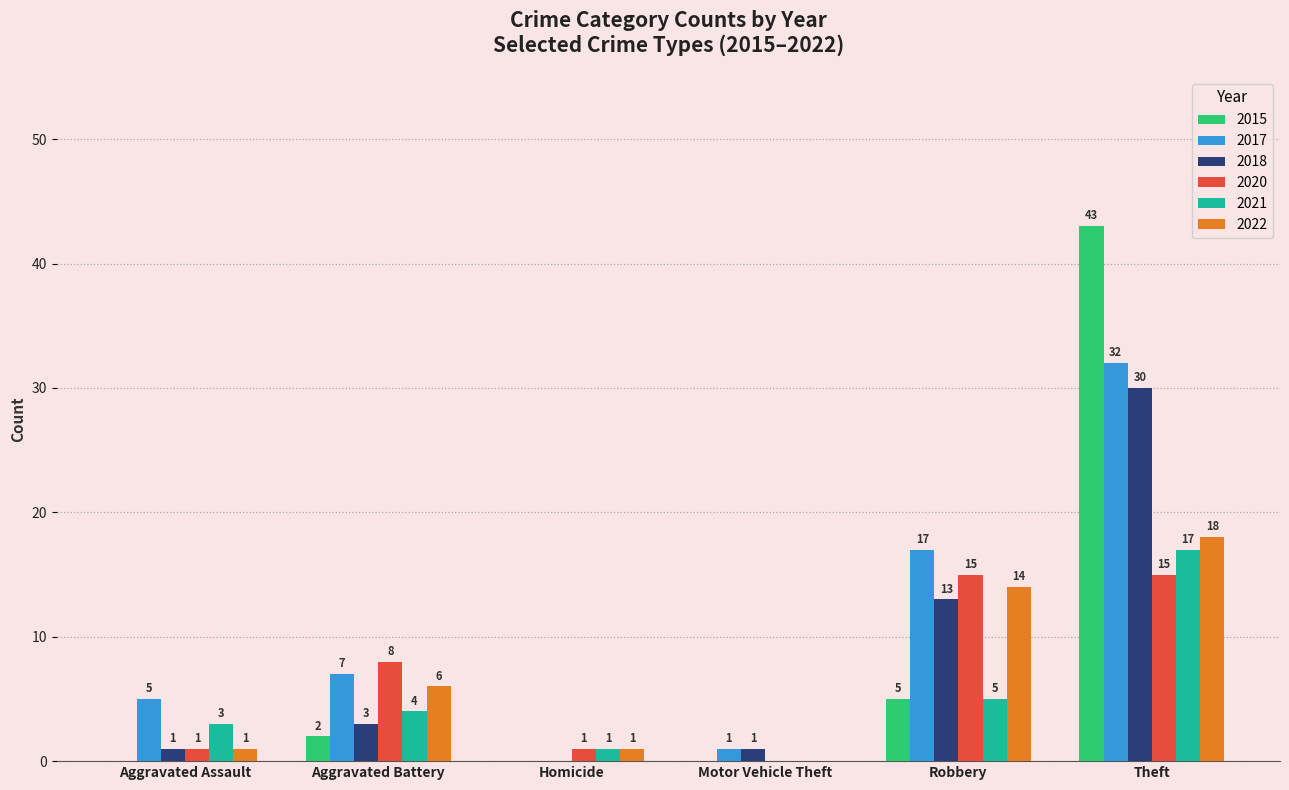

How many distinct data groups are displayed?

6